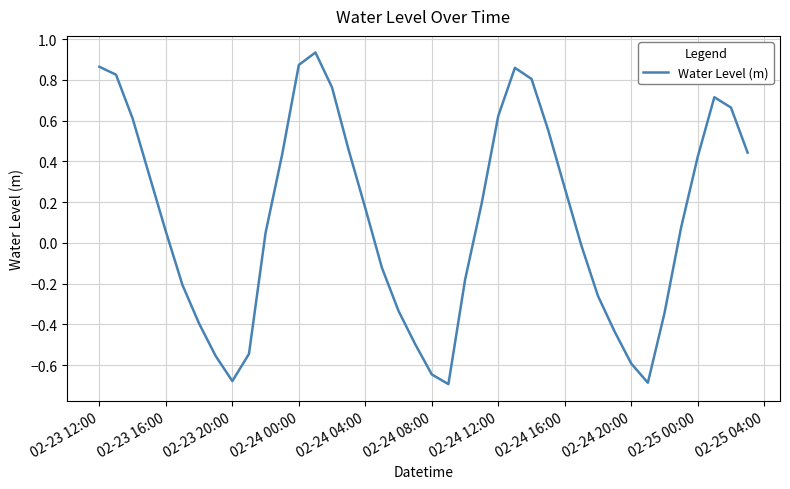

What is the difference between the maximum and minimum values?

1.6